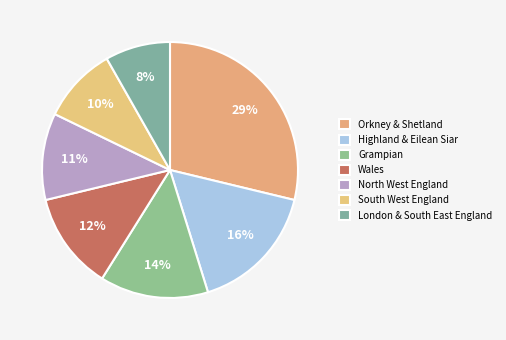

How many segments does this pie chart have?

7